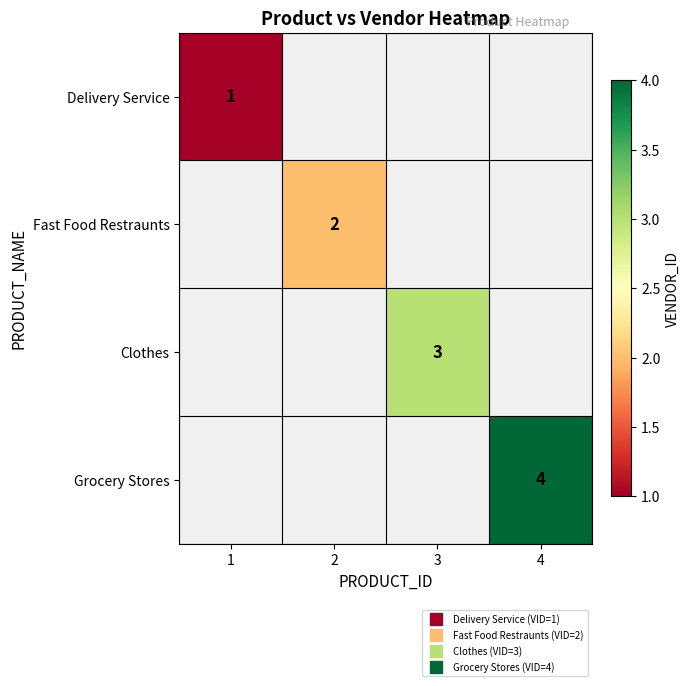

At which category does the chart reach its peak across all series?

4